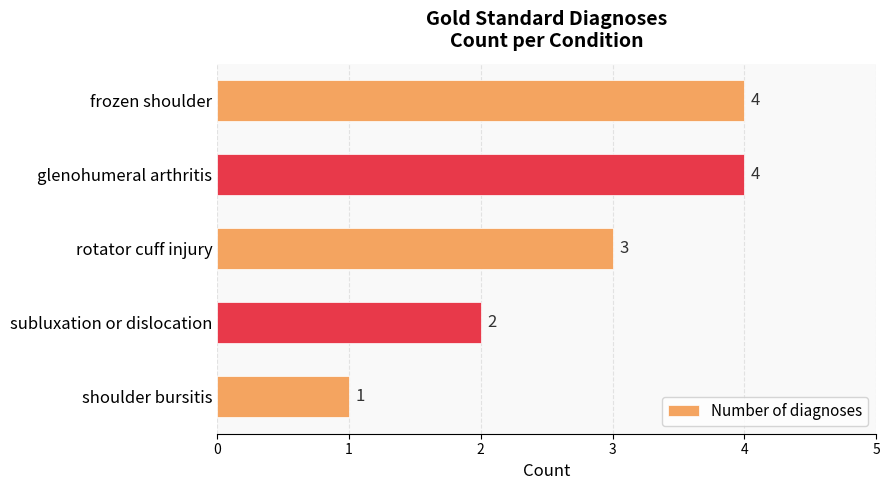

Which has a higher value, subluxation or dislocation or frozen shoulder?

frozen shoulder